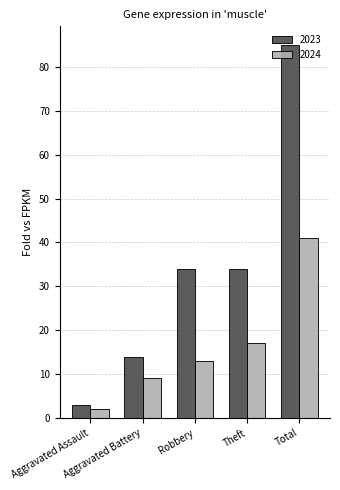

How many categories are shown in the chart?

5